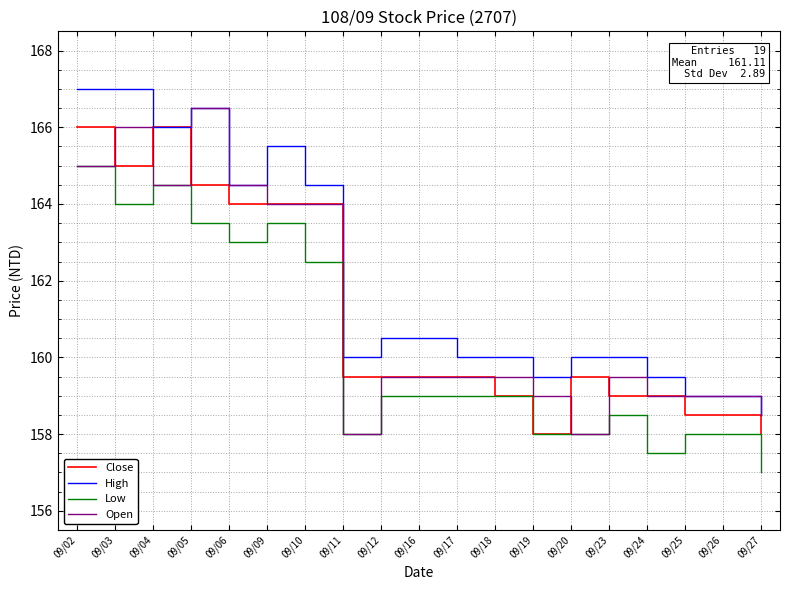

What is the greatest value displayed?

167.0